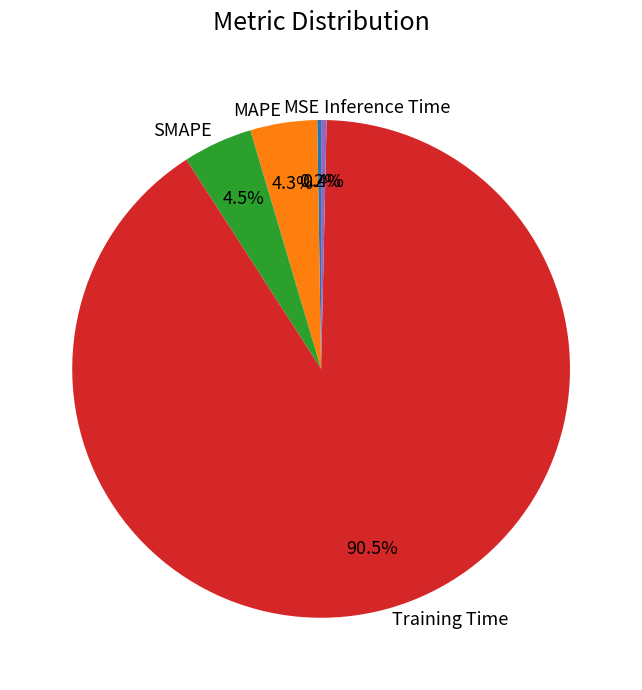

Which slice is the largest?

Training Time